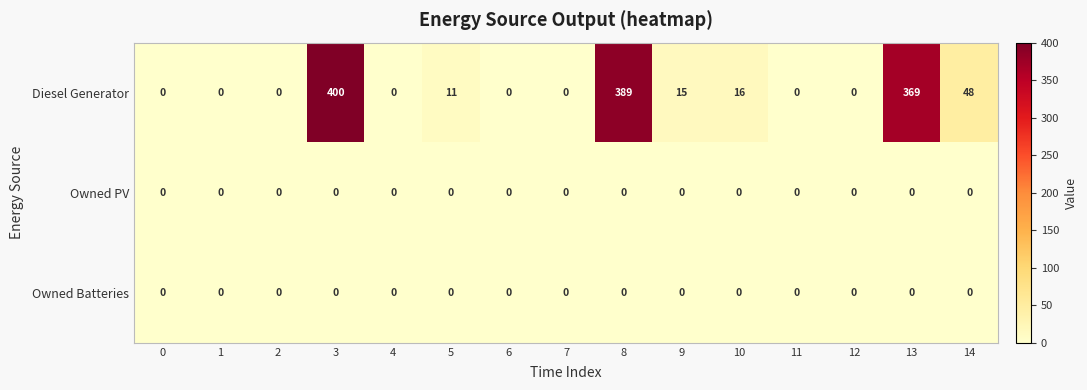

At how many categories does at least one series exceed 8?

7